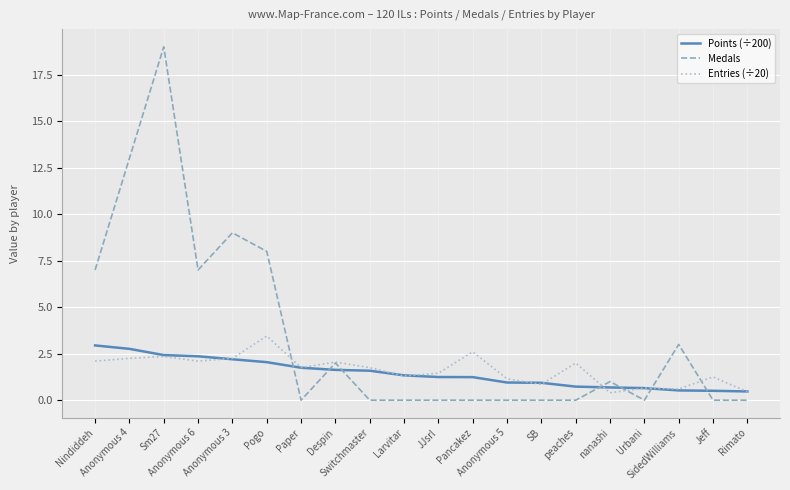

What is the maximum value for Points (÷200)?

2.9